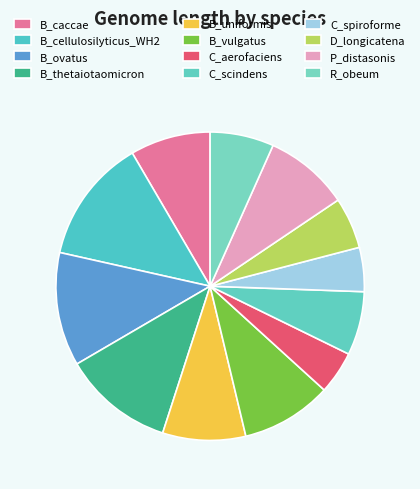

How many slices are in this pie chart?

12